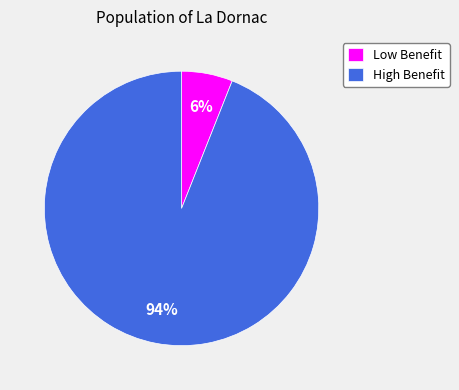

The Low Benefit slice represents 13% of the pie. True or false?

False